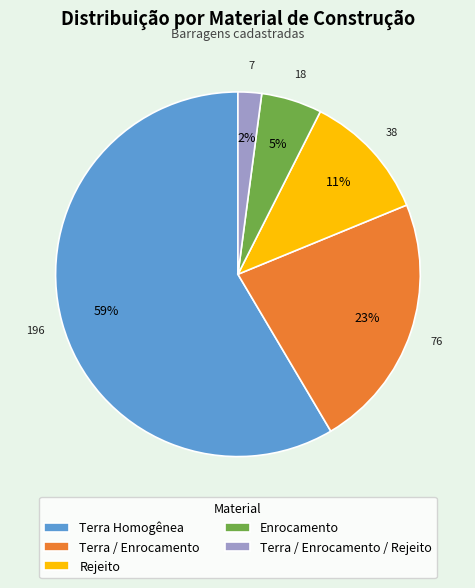

To the nearest percent, what is the difference between the Enrocamento and Rejeito slice percentages?

6%